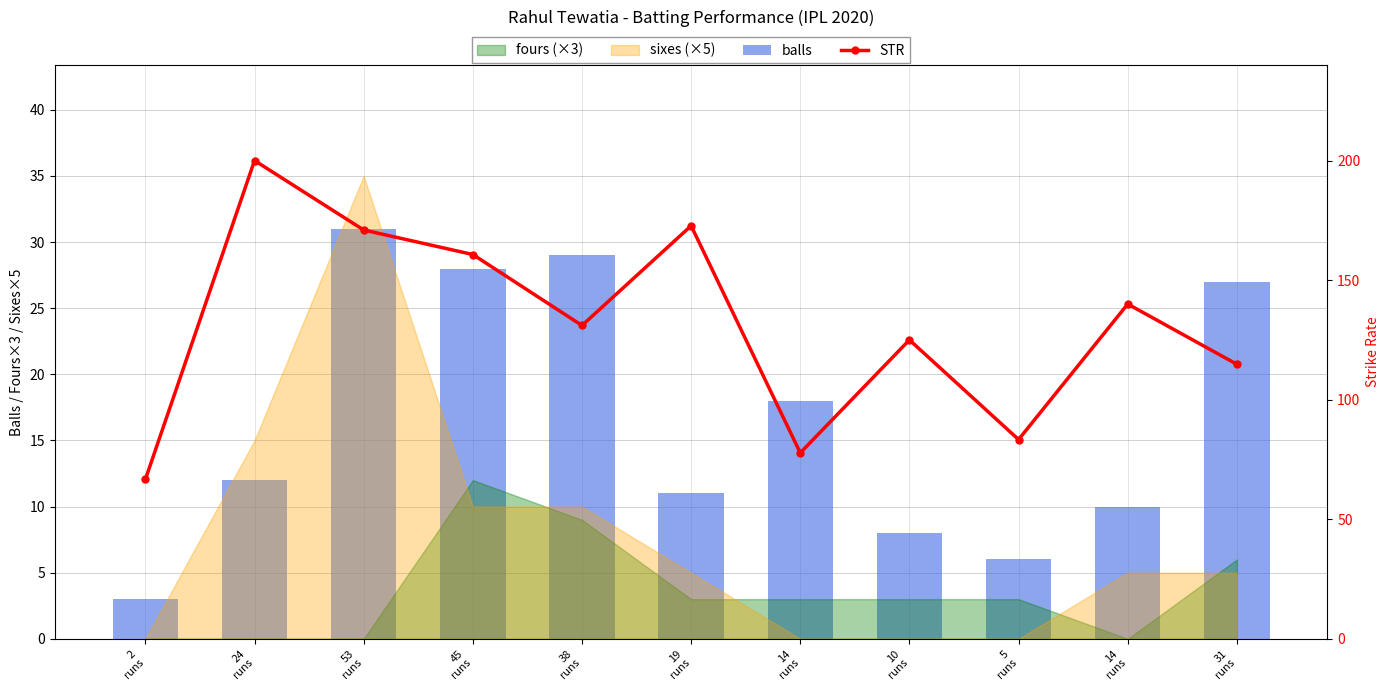

What is the sum of all STR values?

1443.0